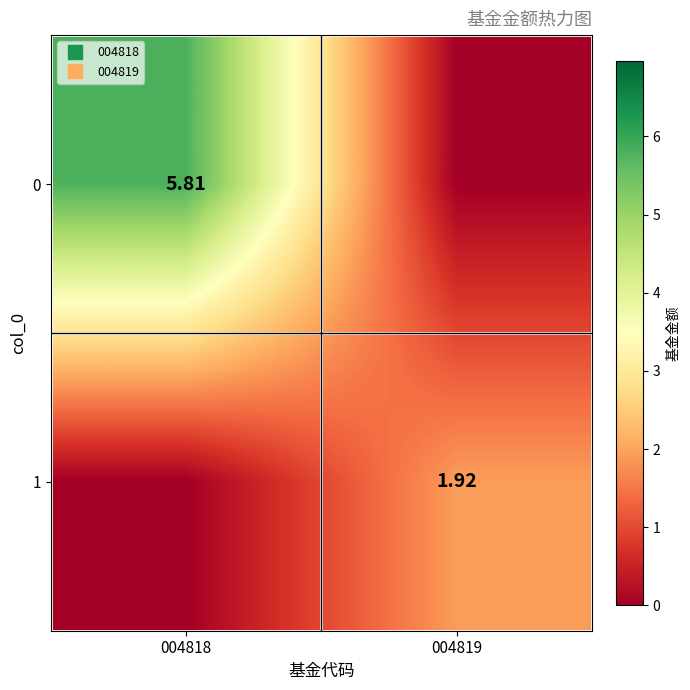

How many series are shown in this chart?

2